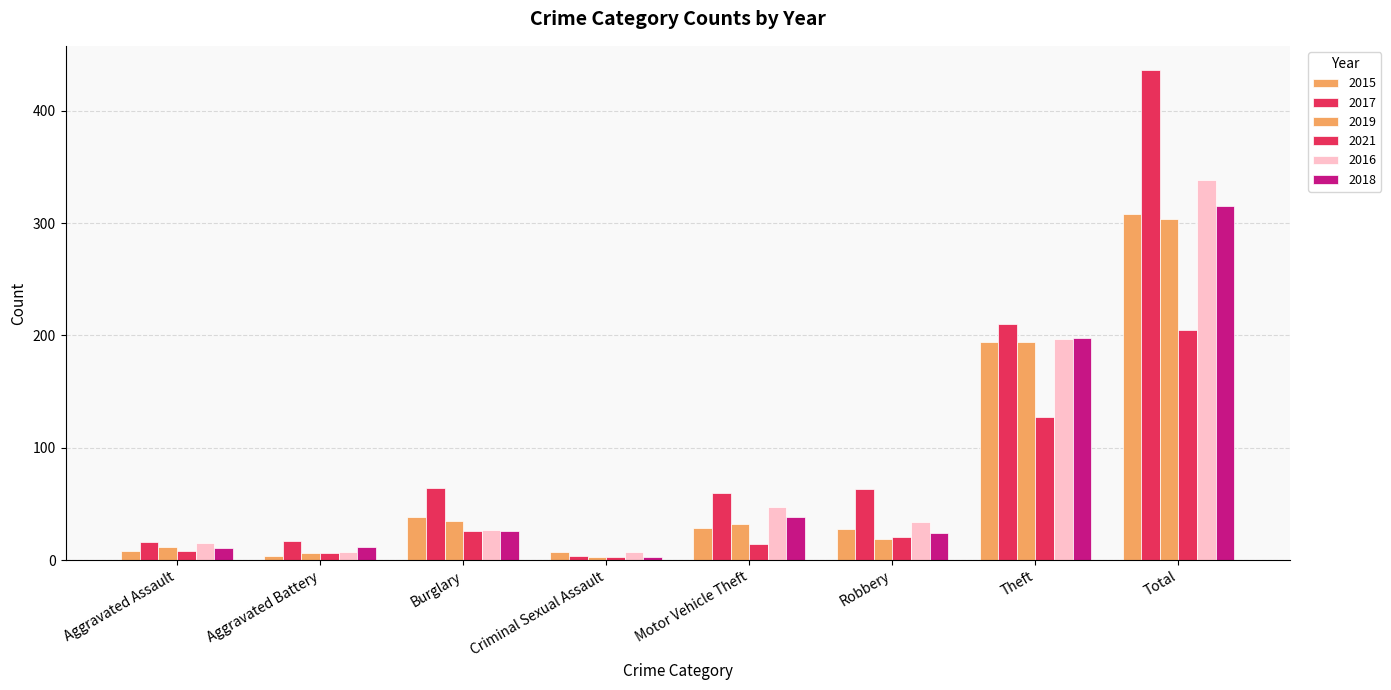

Are the bars horizontal?

No